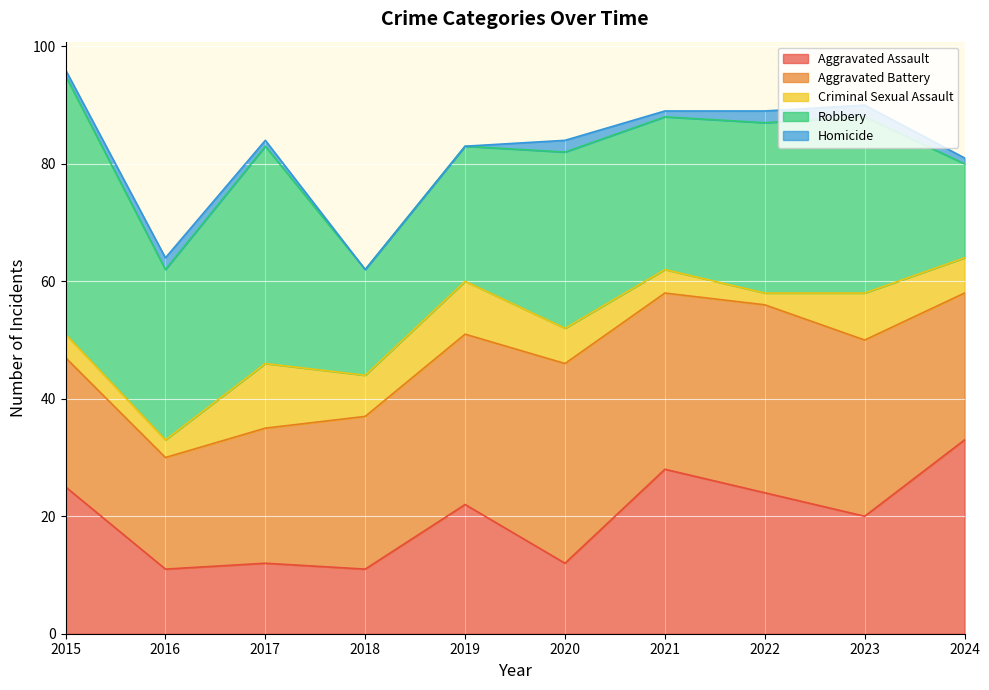

At which category does Criminal Sexual Assault reach its first local peak?

2017